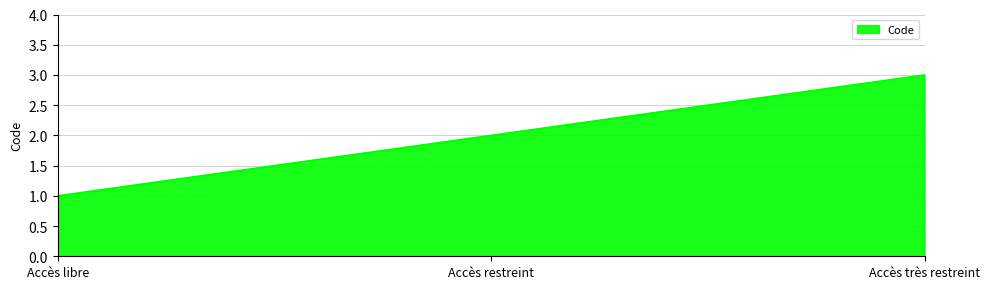

What is the change in value from Accès libre to Accès restreint?

+1